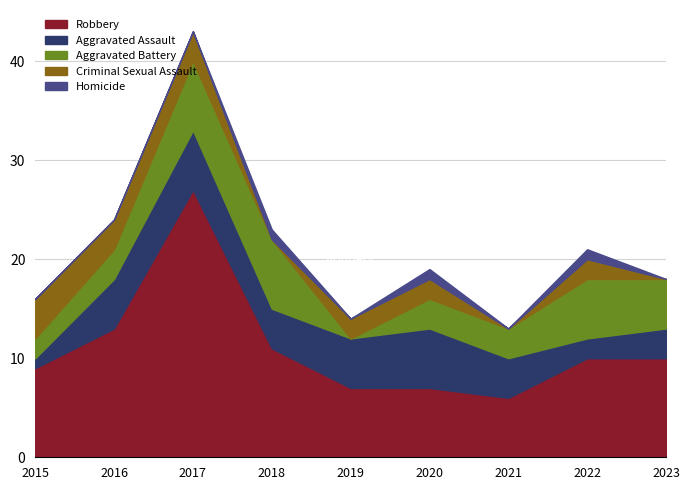

Reading left to right, list all the values displayed in this chart.

Robbery: 2015=9	2016=13	2017=27	2018=11	2019=7	2020=7	2021=6	2022=10	2023=10
Aggravated Assault: 2015=1	2016=5	2017=6	2018=4	2019=5	2020=6	2021=4	2022=2	2023=3
Aggravated Battery: 2015=2	2016=3	2017=7	2018=7	2019=0	2020=3	2021=3	2022=6	2023=5
Criminal Sexual Assault: 2015=4	2016=3	2017=3	2018=0	2019=2	2020=2	2021=0	2022=2	2023=0
Homicide: 2015=0	2016=0	2017=0	2018=1	2019=0	2020=1	2021=0	2022=1	2023=0